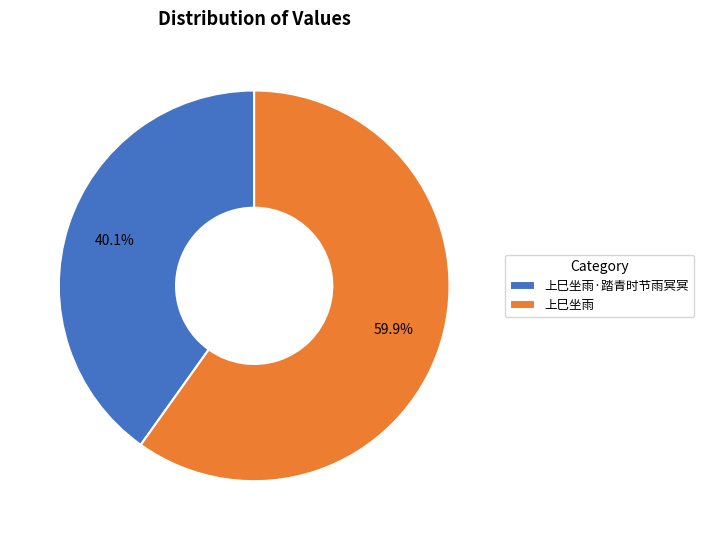

Count the number of slices in the pie.

2